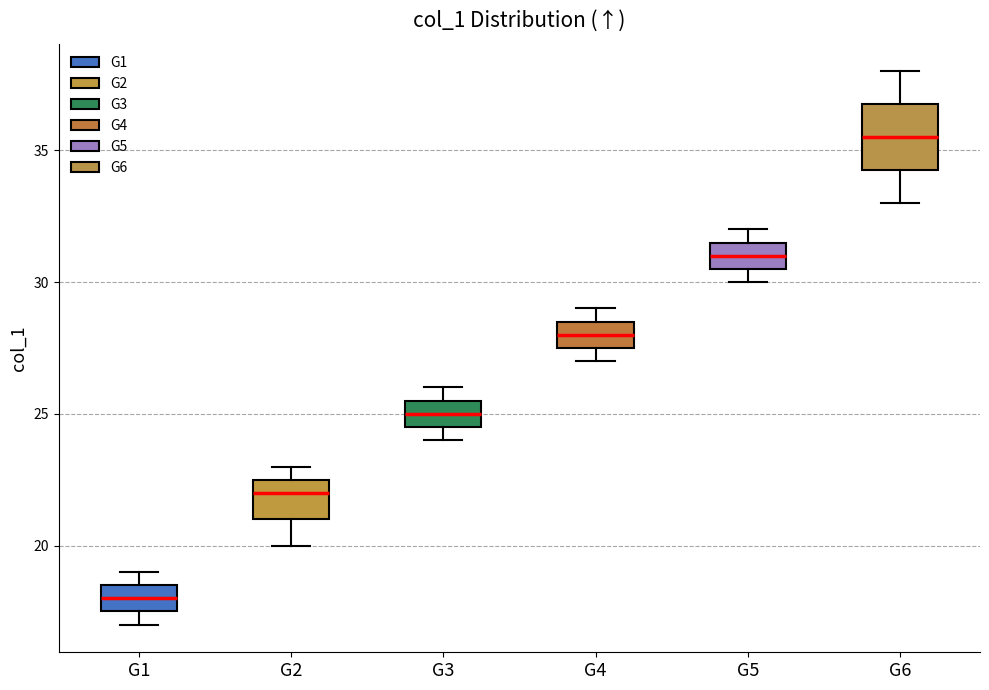

Where is the upper edge of the box for G4 on the y-axis? The values are not printed on the chart, so give them approximately, as read against the axis.

28.5